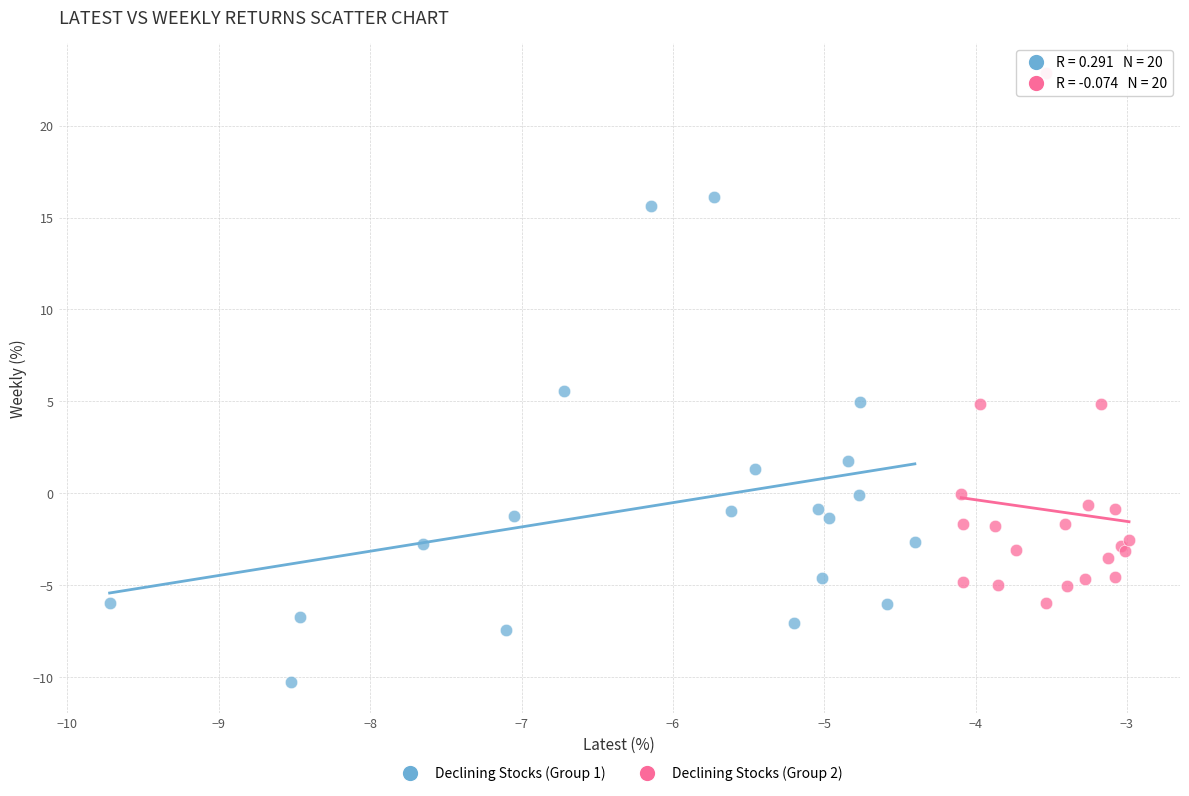

Which series contains the lowest Y value?

Declining Stocks (Group 1)